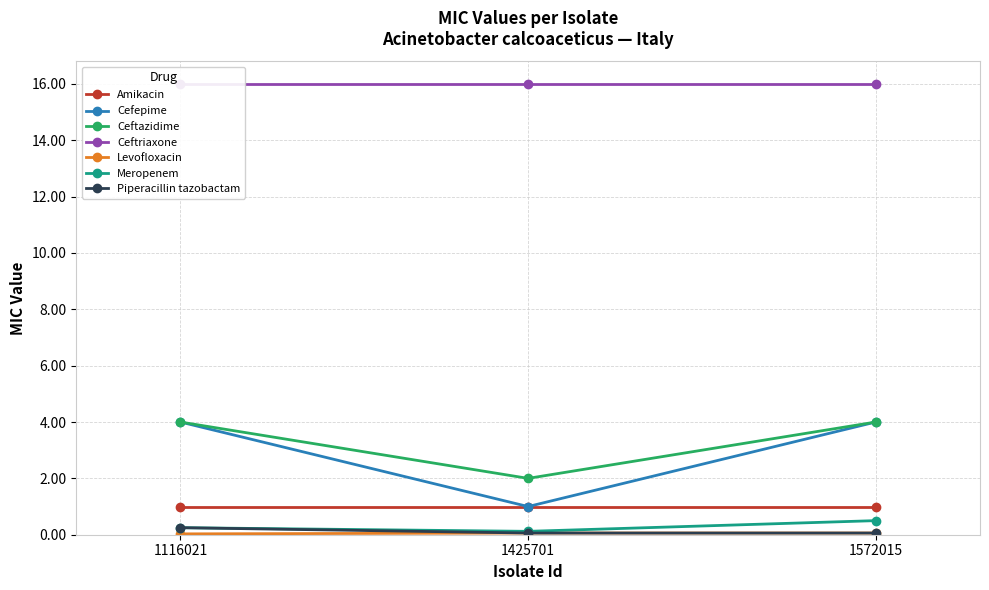

What is the lowest value of the Piperacillin tazobactam series?

0.1